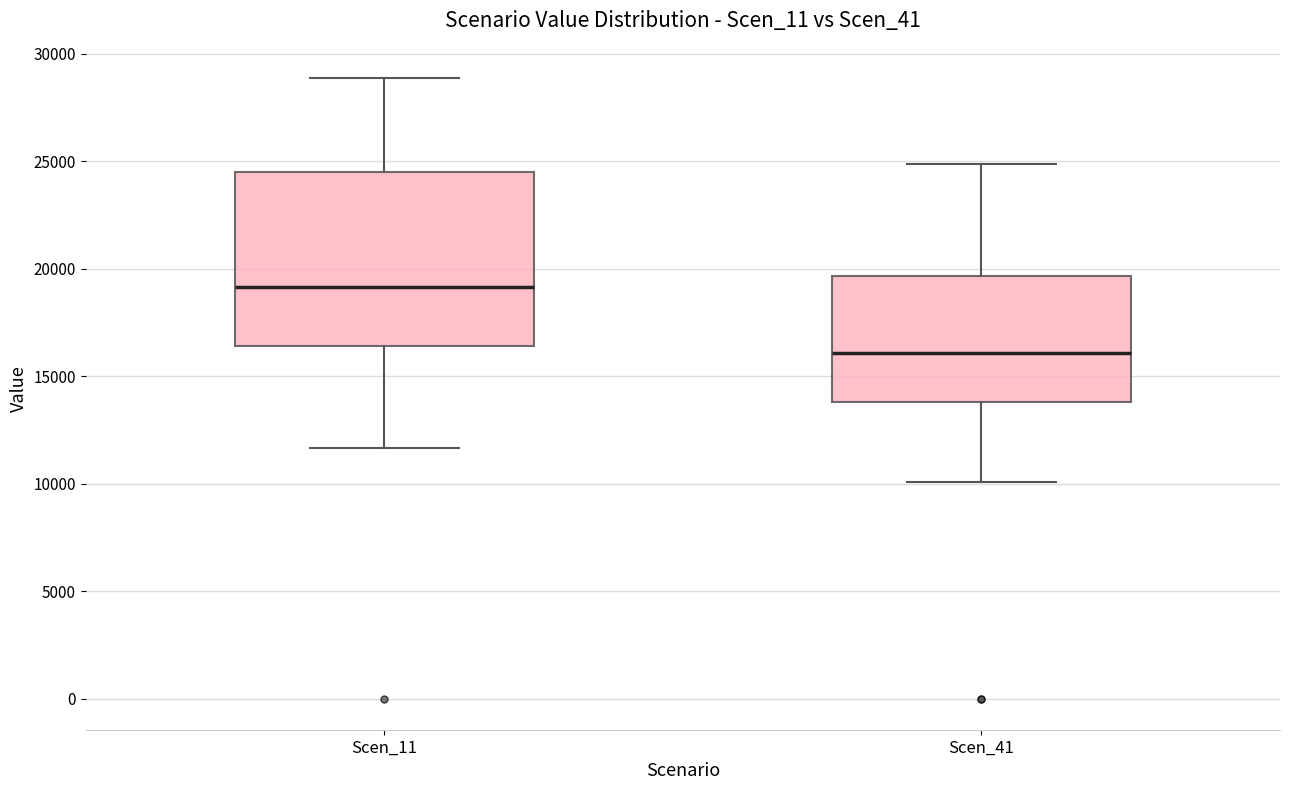

Where does the lower whisker of the box for Scen_41 end on the y-axis? The values are not printed on the chart, so give them approximately, as read against the axis.

10000